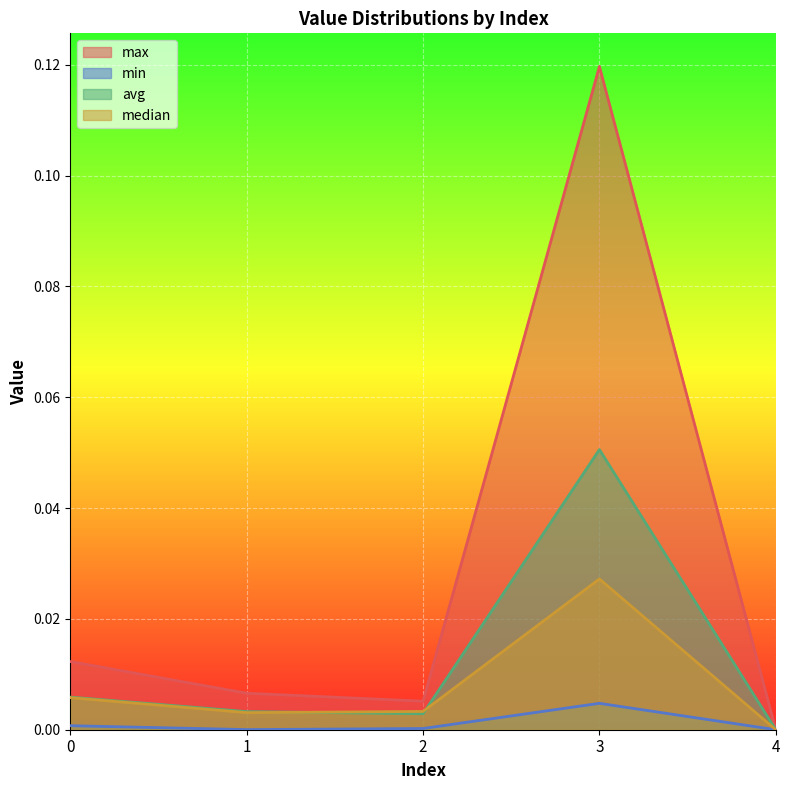

Which category has the highest value in the max series?

3